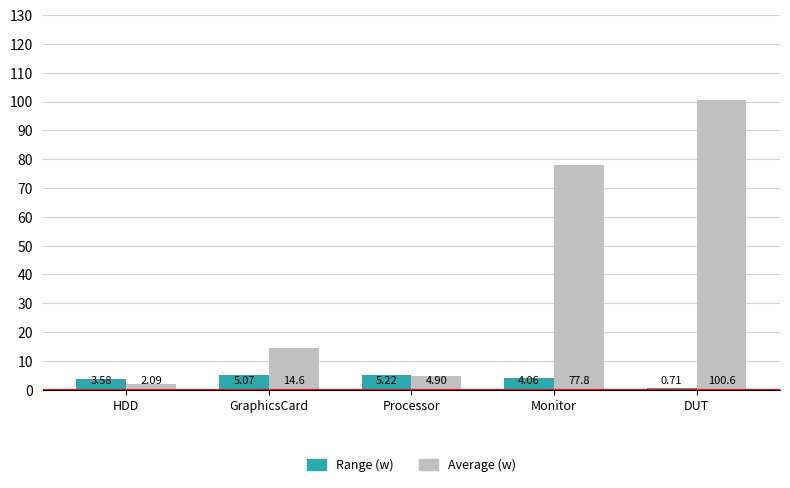

At which label is Average (w) closest to 51?

Monitor